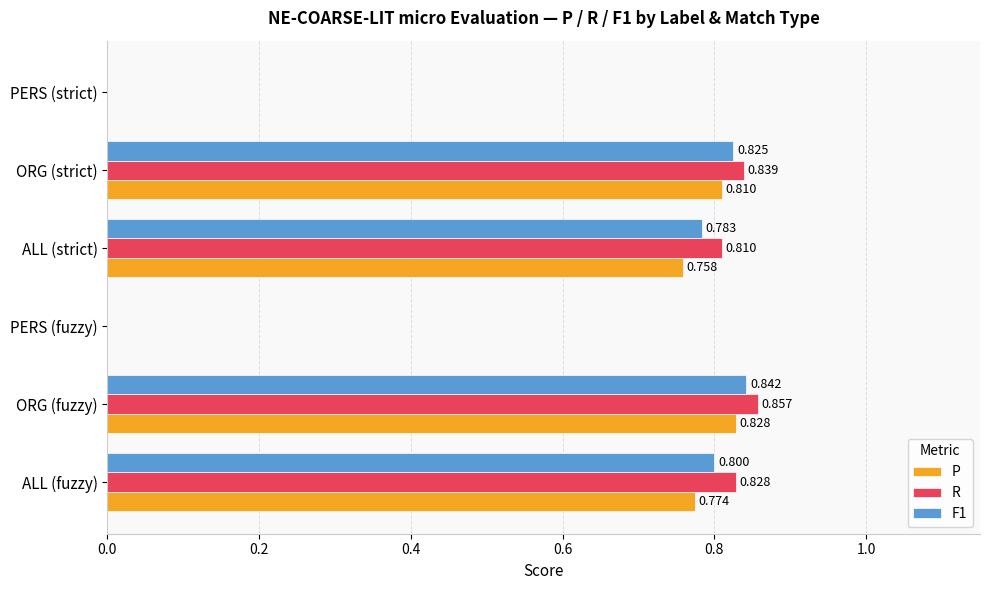

Between ORG (fuzzy) and PERS (fuzzy), which series saw the biggest shift?

R